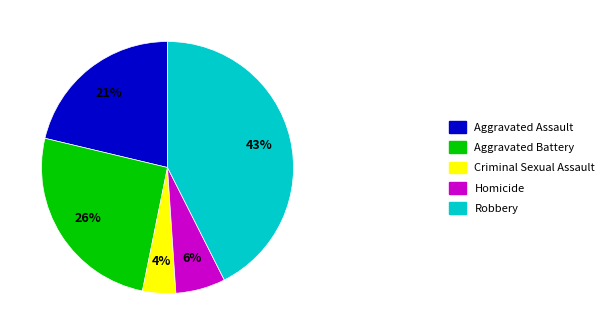

To the nearest percent, what is the difference between the Criminal Sexual Assault and Aggravated Assault slice percentages?

17%